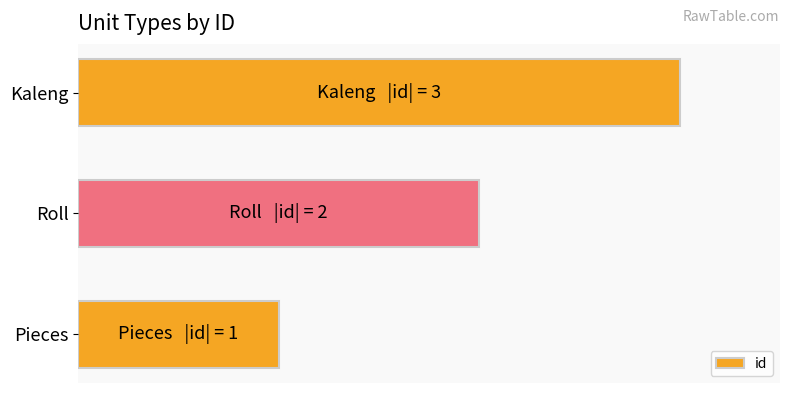

Where is the data nearest to the value 2?

Roll